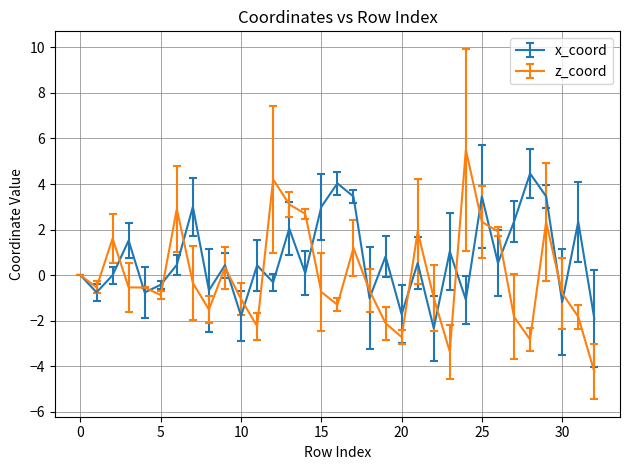

What is the maximum value for z_coord?

5.5